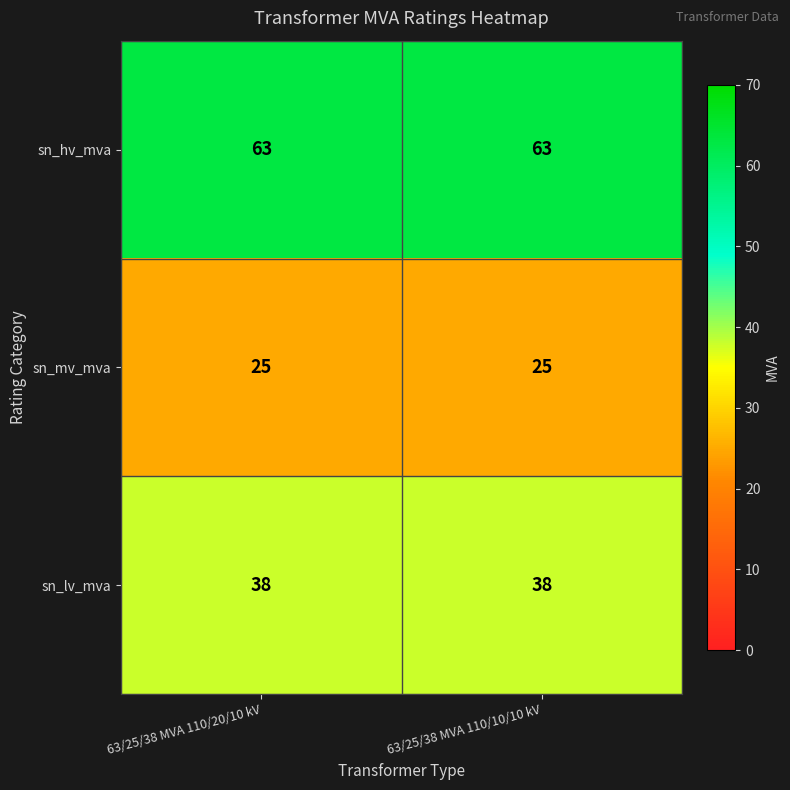

Rank the series by their average value, from highest to lowest.

sn_hv_mva, sn_lv_mva, sn_mv_mva